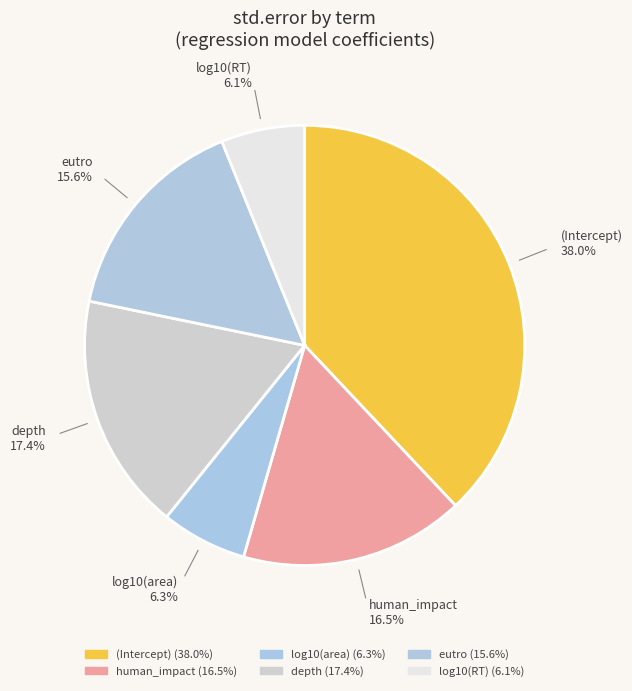

Which has a higher value, log10(RT) or eutro?

eutro